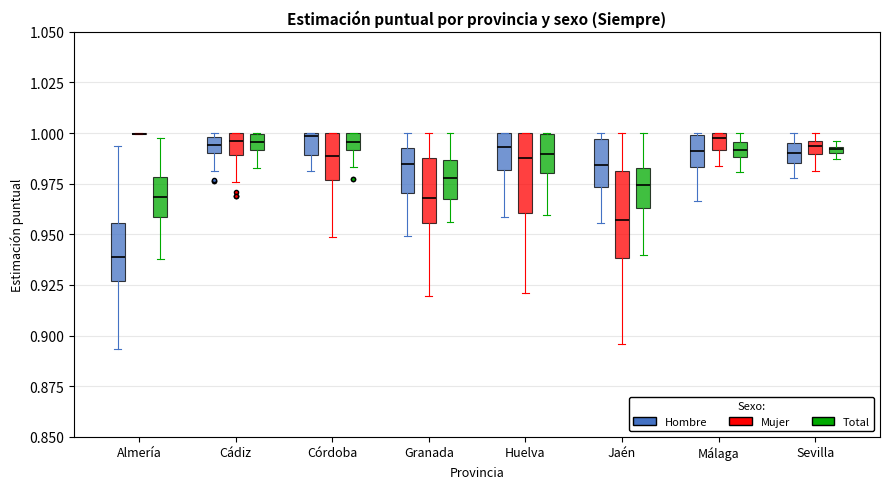

Where is the upper edge of the box for Granada (Mujer) on the y-axis? The values are not printed on the chart, so give them approximately, as read against the axis.

0.990